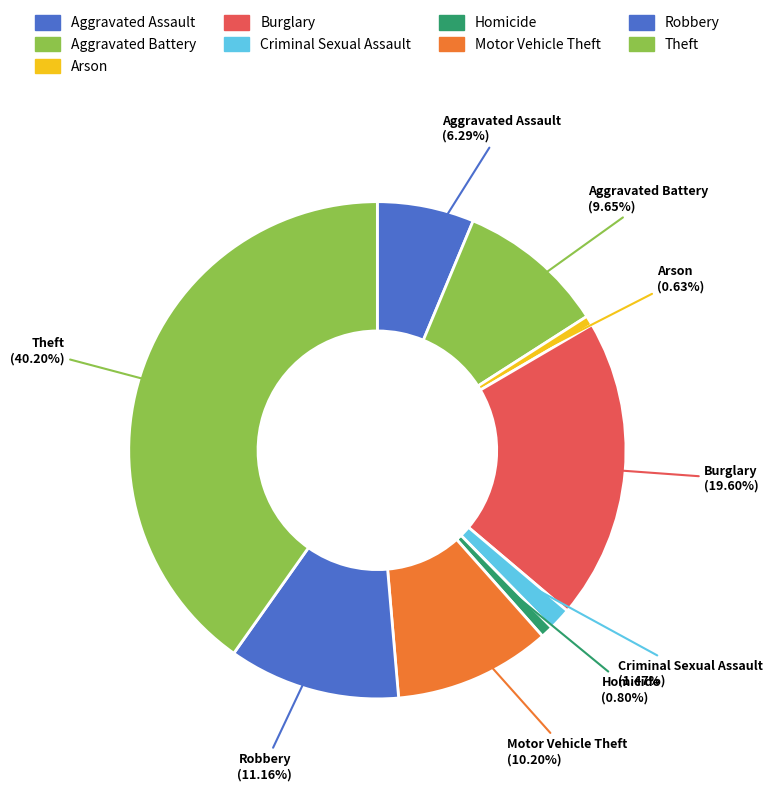

To the nearest percent, what is the difference between the largest and smallest slice percentages?

40%